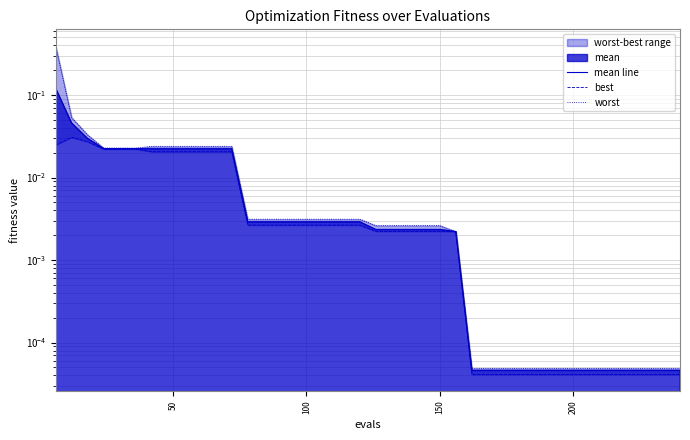

True or false: mean line has more than 0 points higher than both neighbors.

False